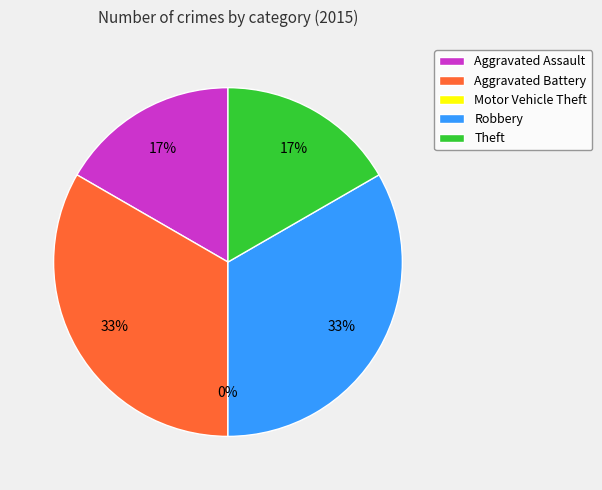

To the nearest percent, what is the combined percentage of Theft and Aggravated Assault?

33%